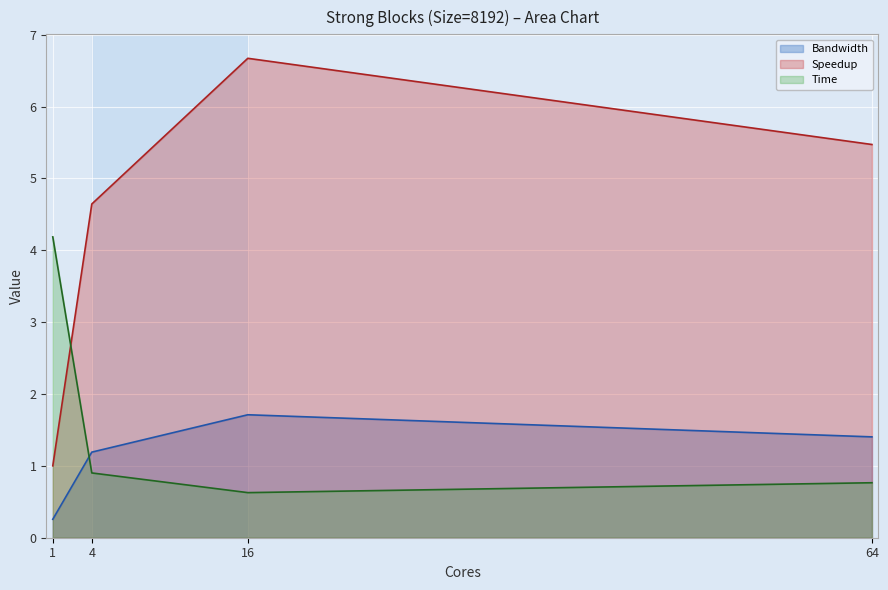

At which label does Speedup reach its peak?

16